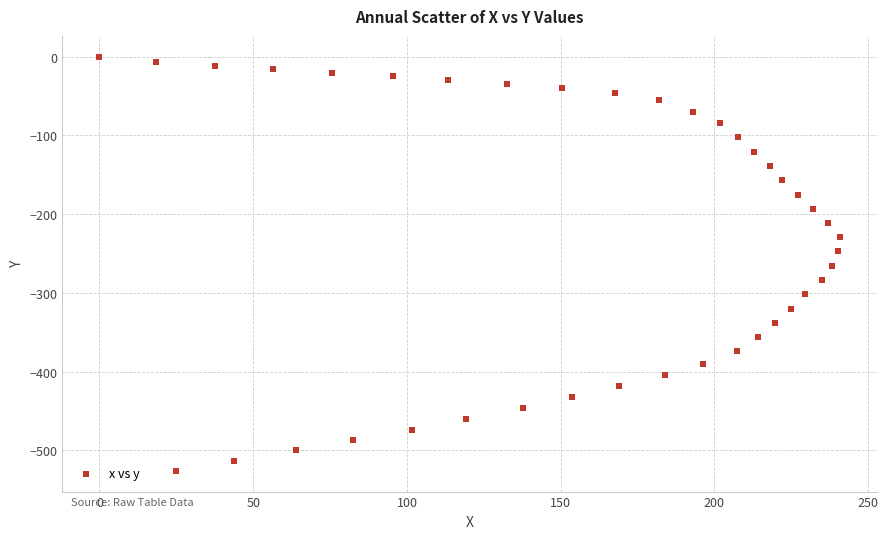

What is the range of X values (max minus min)?

240.8